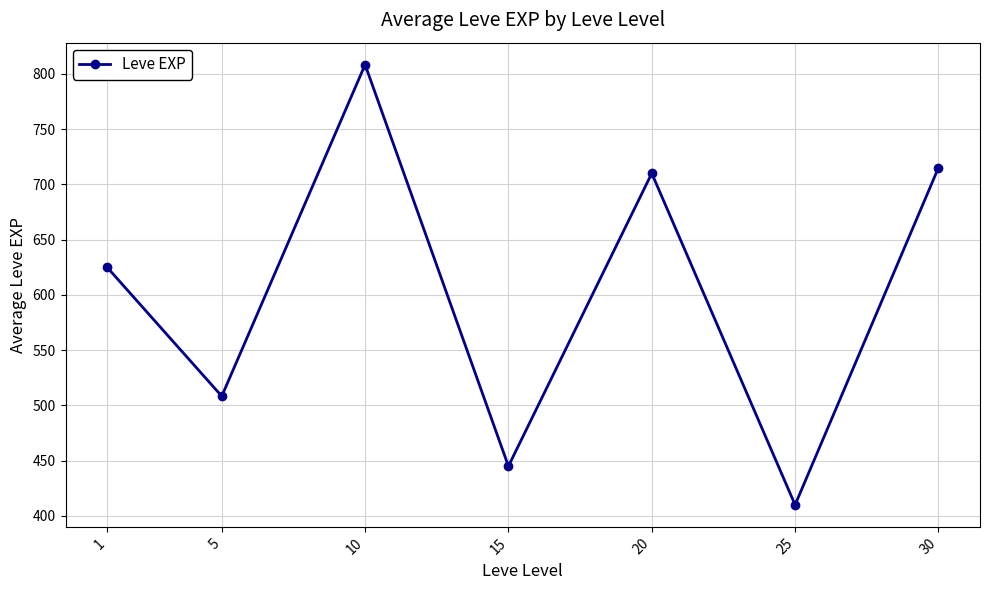

Rank the categories by value from lowest to highest.

25, 15, 5, 1, 20, 30, 10